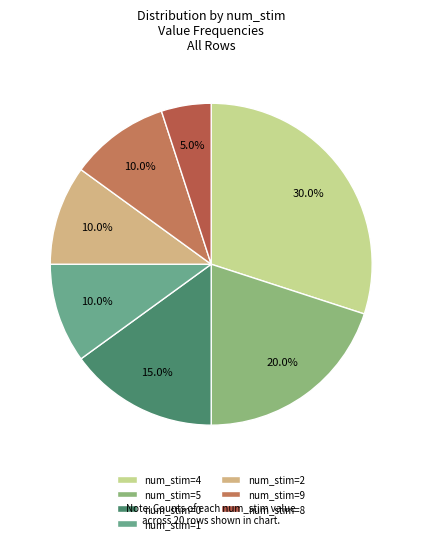

How many segments does this pie chart have?

7